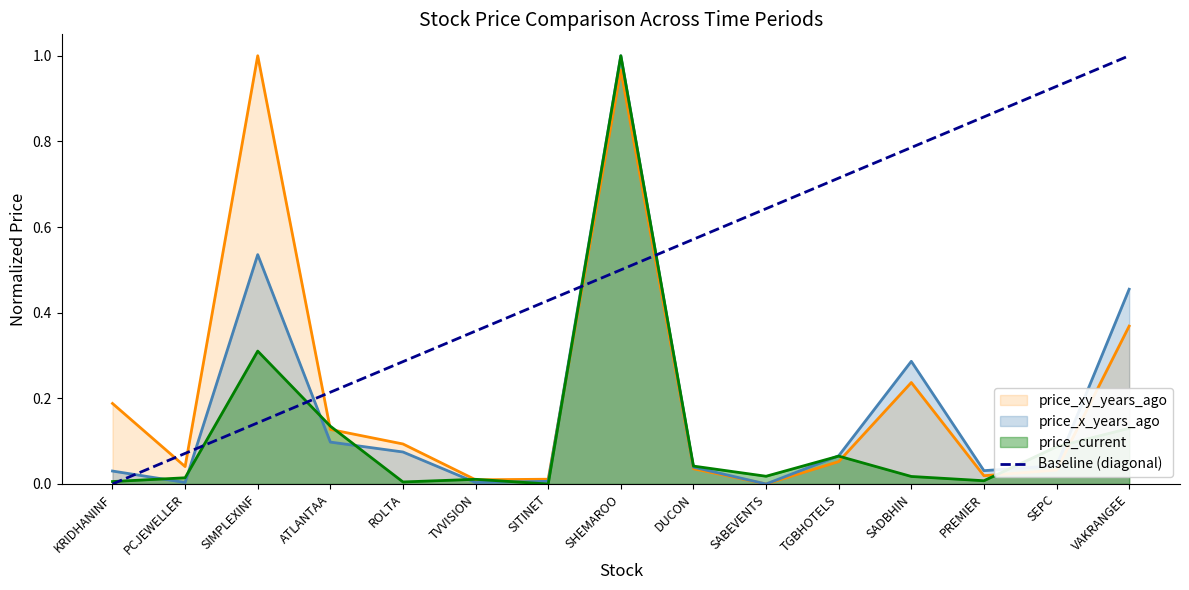

Is the value of price_current at DUCON greater than the value of price_x_years_ago at VAKRANGEE?

No